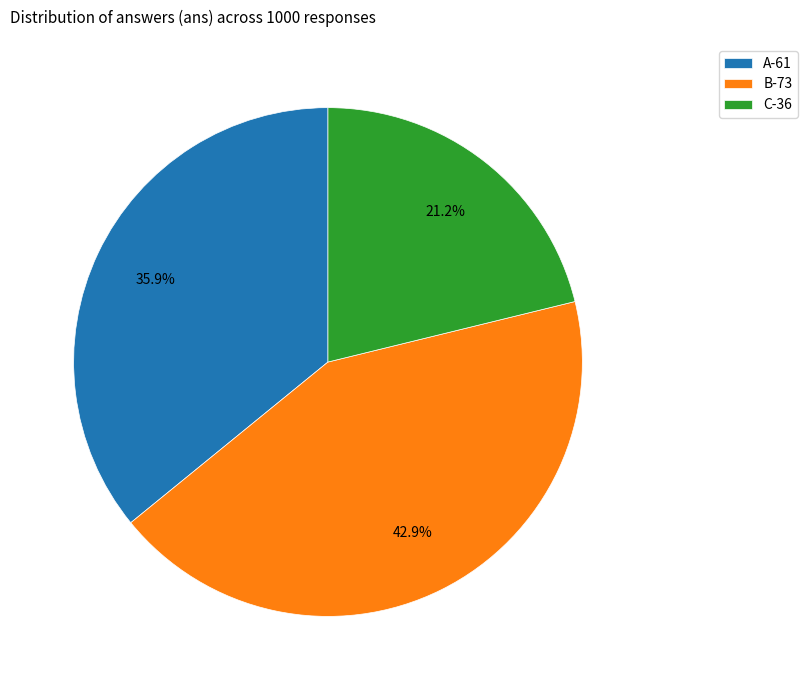

How many segments does this pie chart have?

3